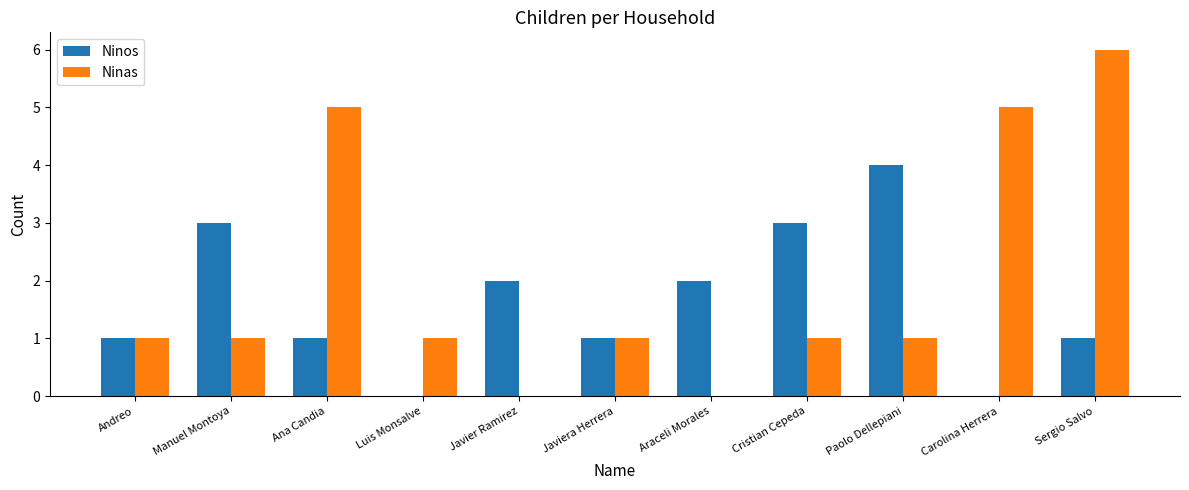

At which category is the sum across all series the highest?

Sergio Salvo